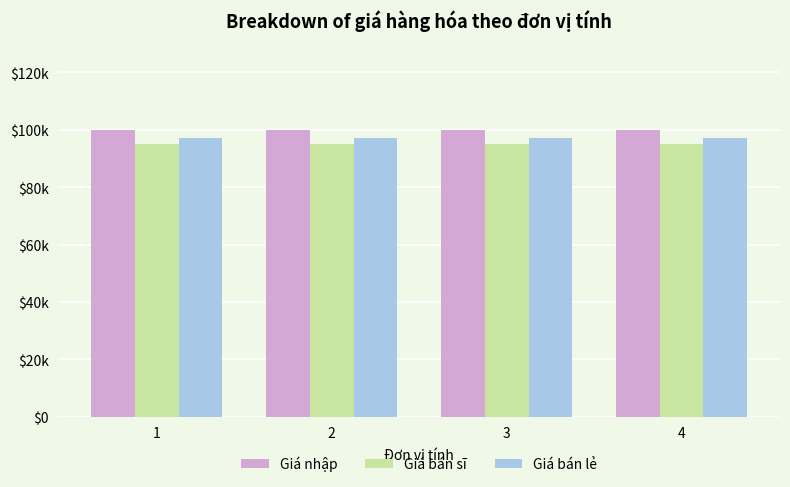

The Giá bán sĩ series shows 159842 at 4. True or false?

False